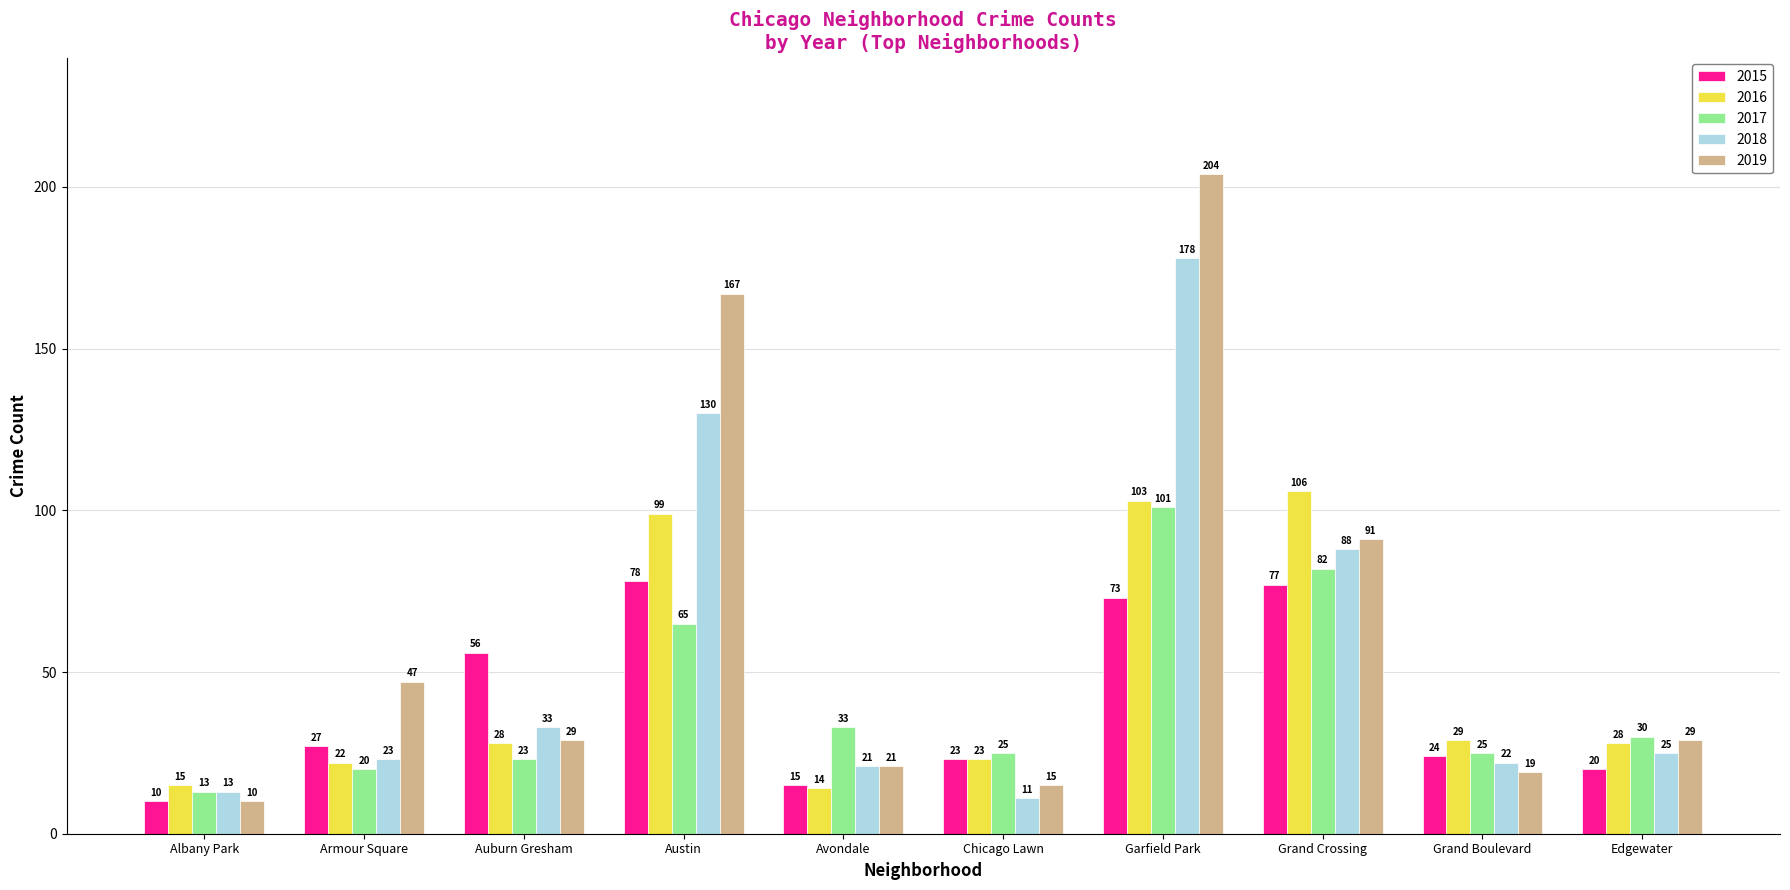

Which series has the largest range (max minus min)?

2019